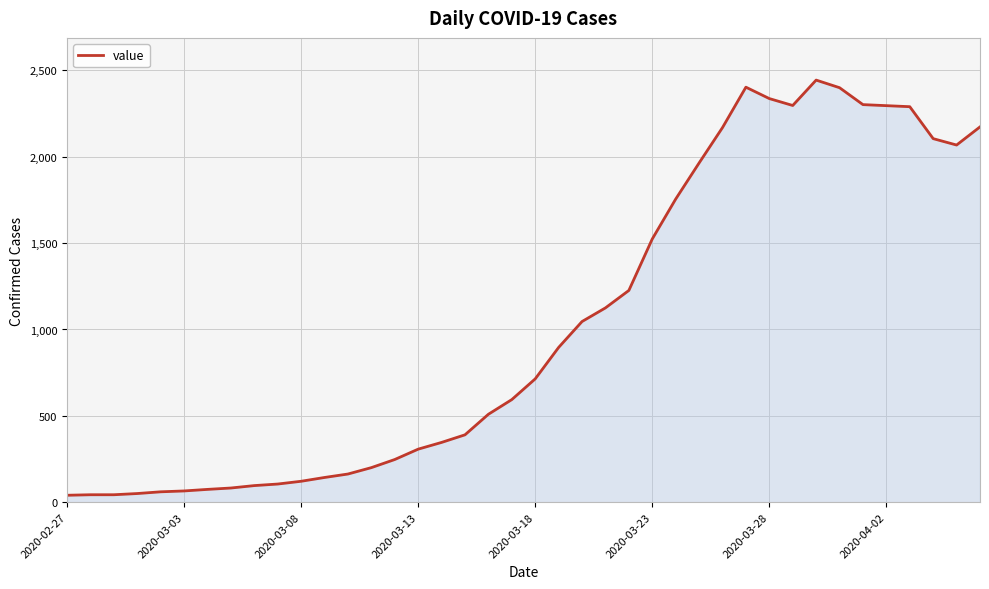

Does the chart have visible grid lines?

Yes